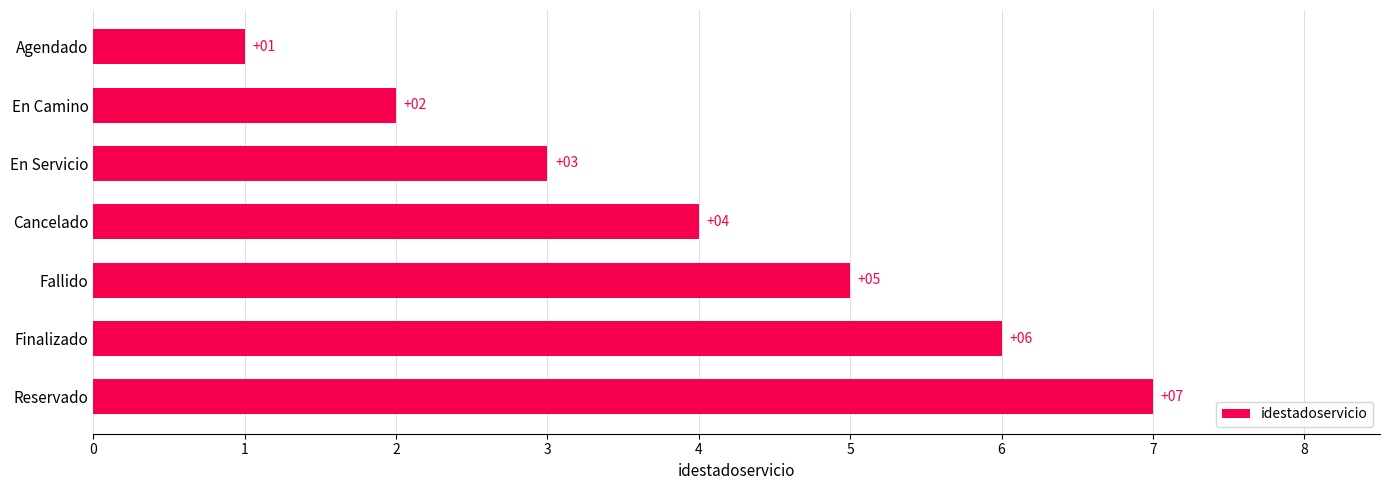

List the labels in order of value, smallest first.

Agendado, En Camino, En Servicio, Cancelado, Fallido, Finalizado, Reservado